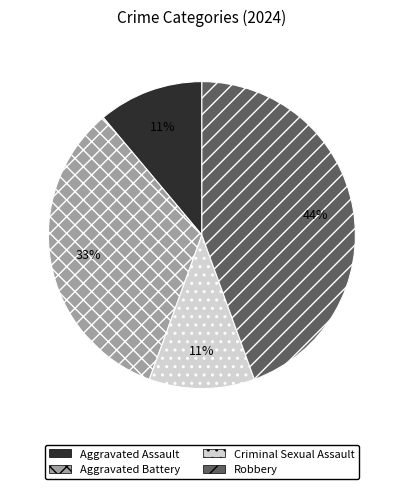

What is the largest slice in the pie chart?

Robbery